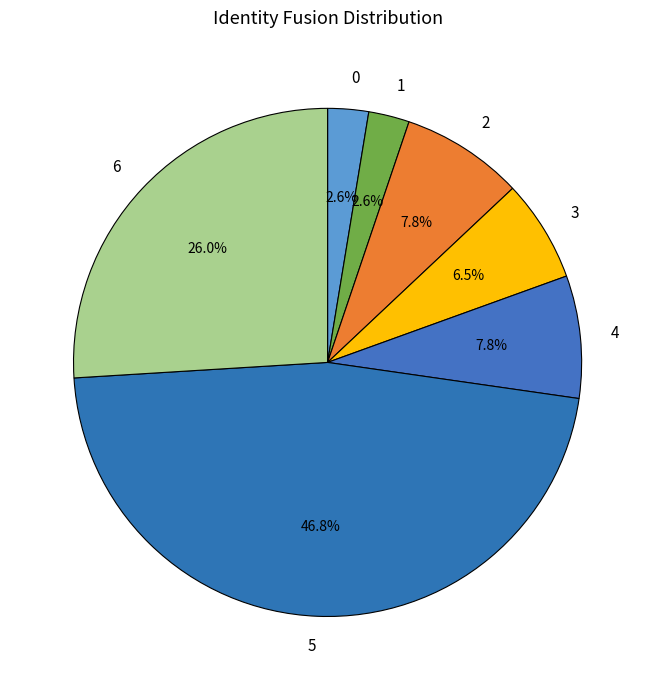

Is there a majority slice in this chart?

No